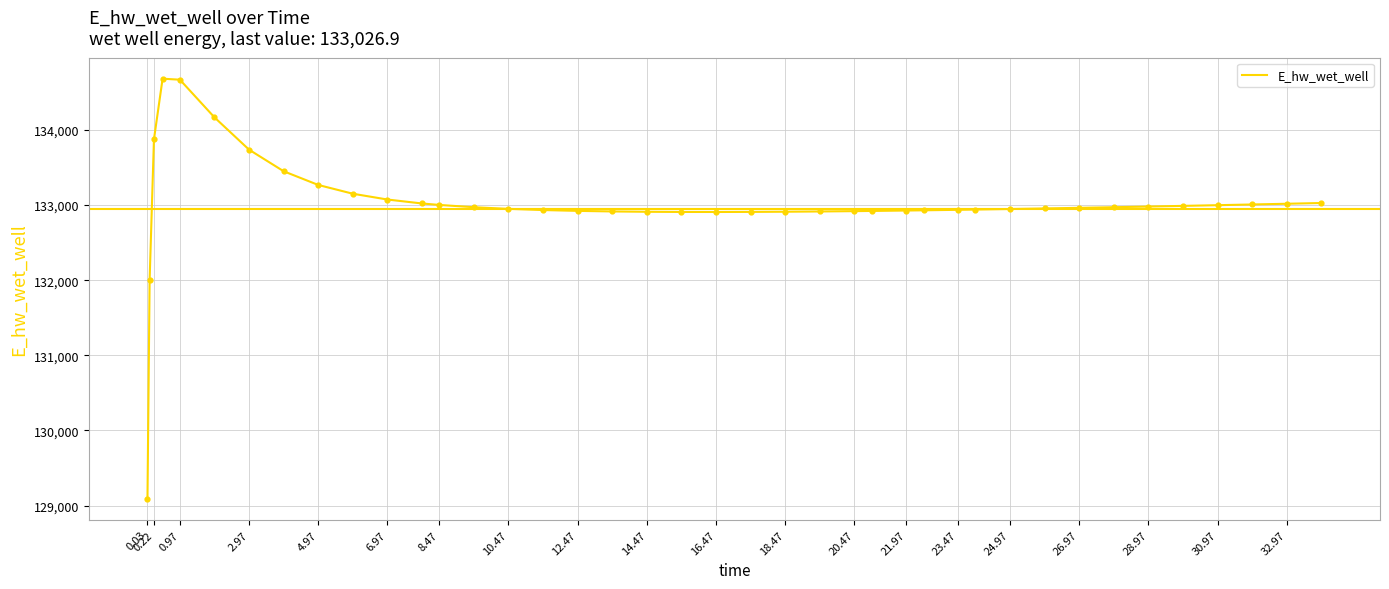

What is the smallest value displayed?

129090.1